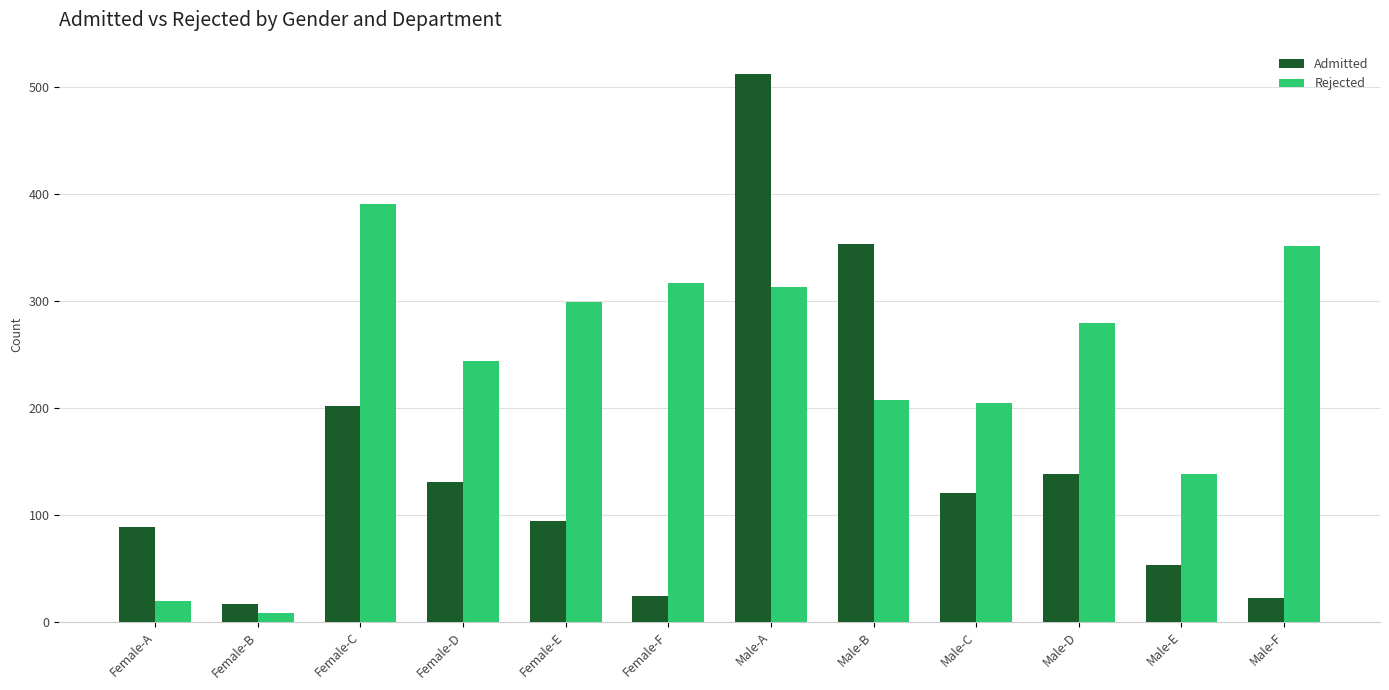

Between Female-B and Male-E, which series saw the biggest shift?

Rejected